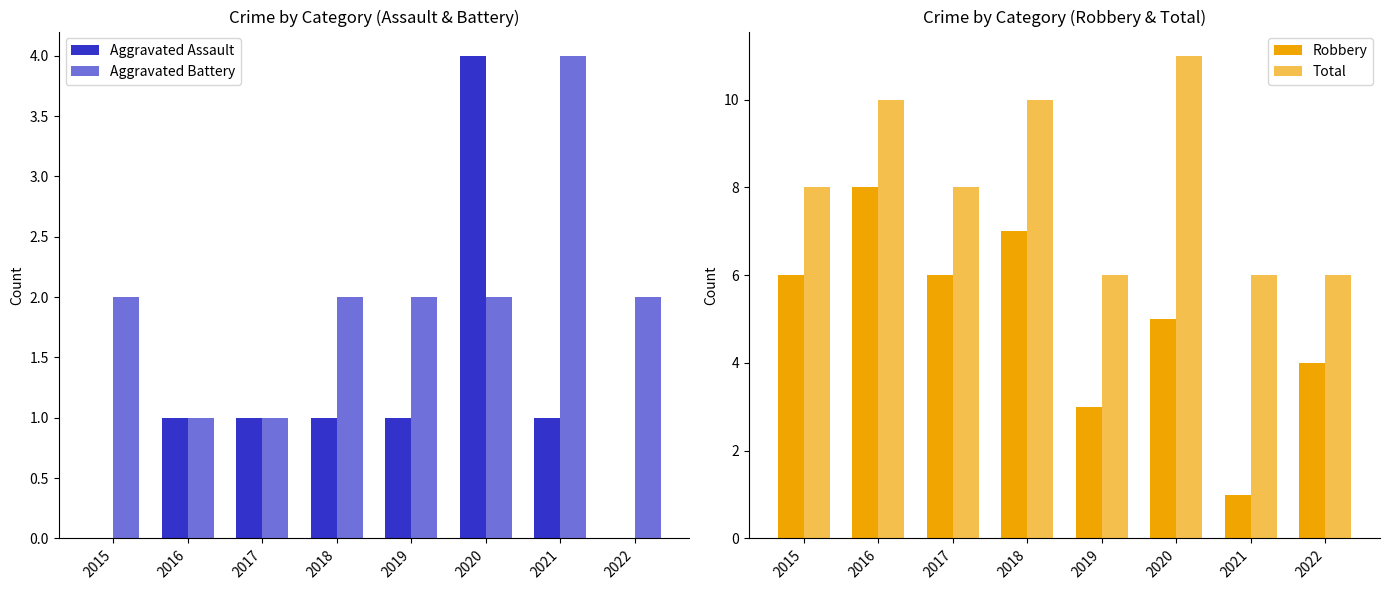

Which series has the largest total across all categories?

Total